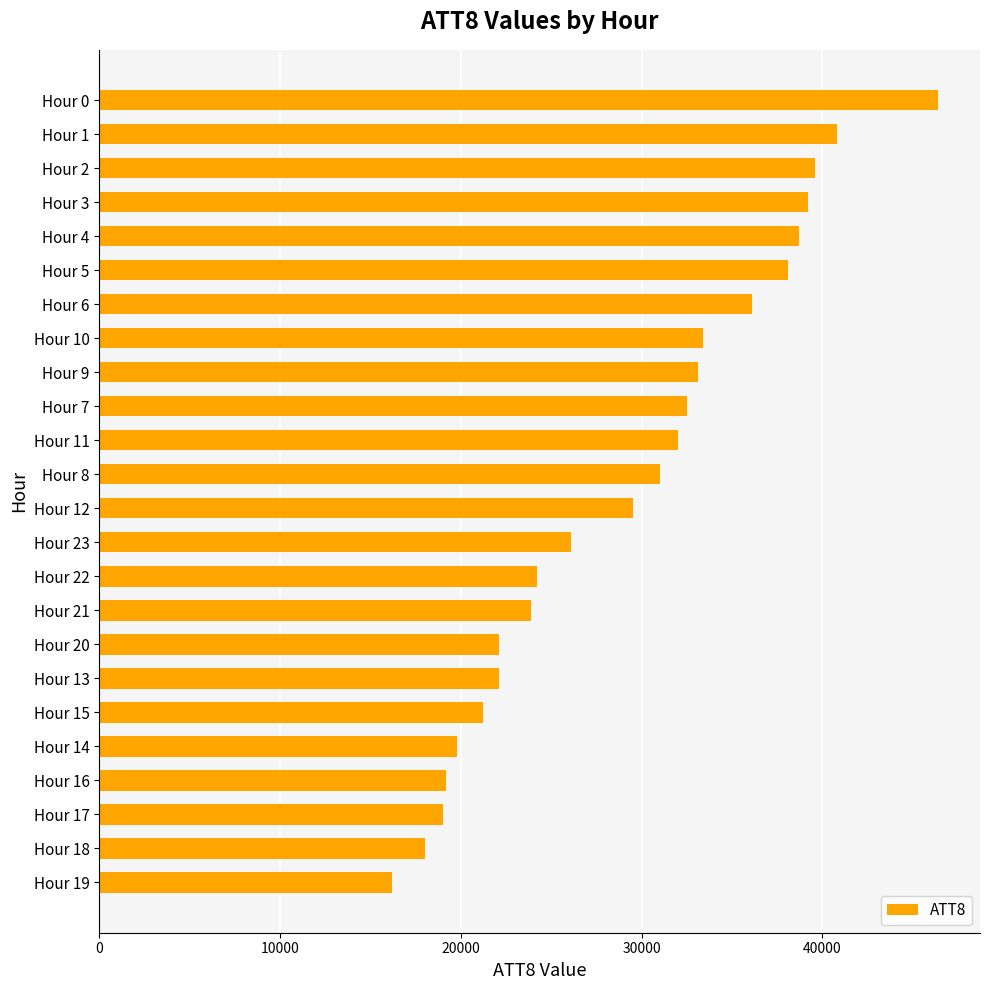

Count the number of categories in the chart.

24